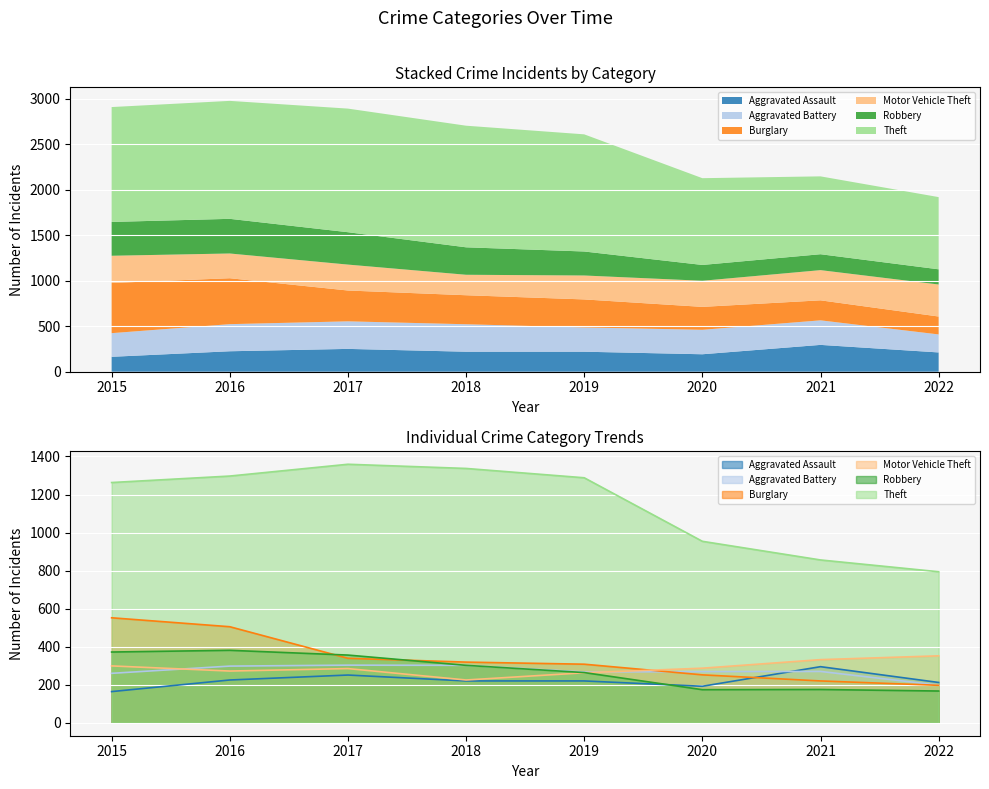

Is the value of Theft at 2019 greater than the value of Motor Vehicle Theft at 2021?

Yes